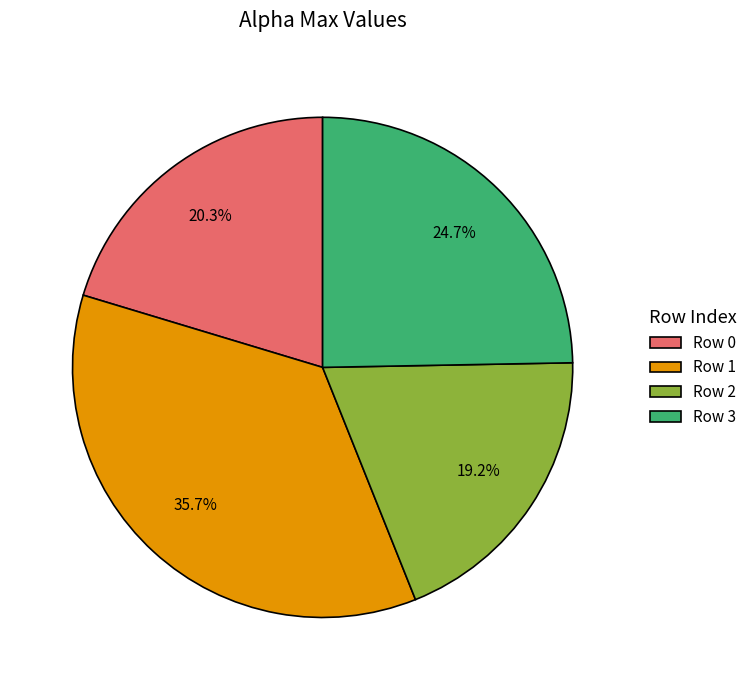

Is Row 3 the majority of the pie?

No